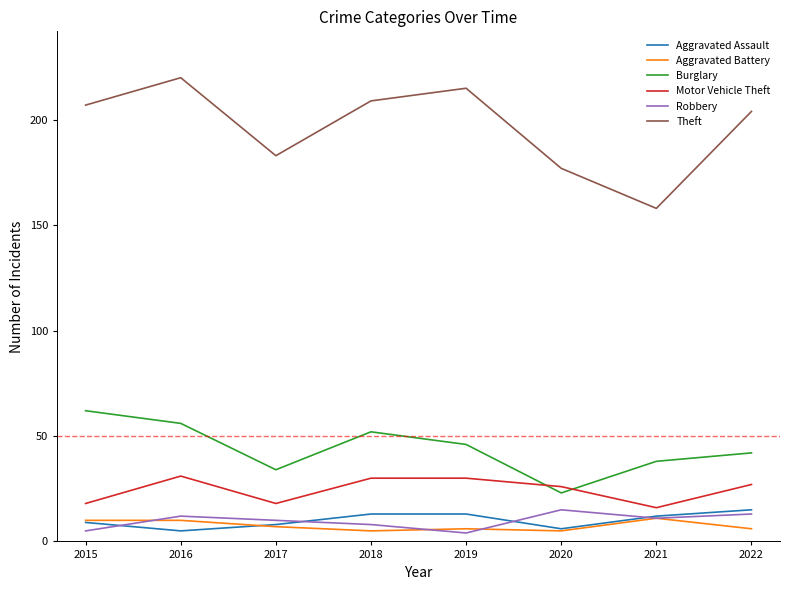

True or false: Aggravated Battery and Motor Vehicle Theft intersect in this chart.

False